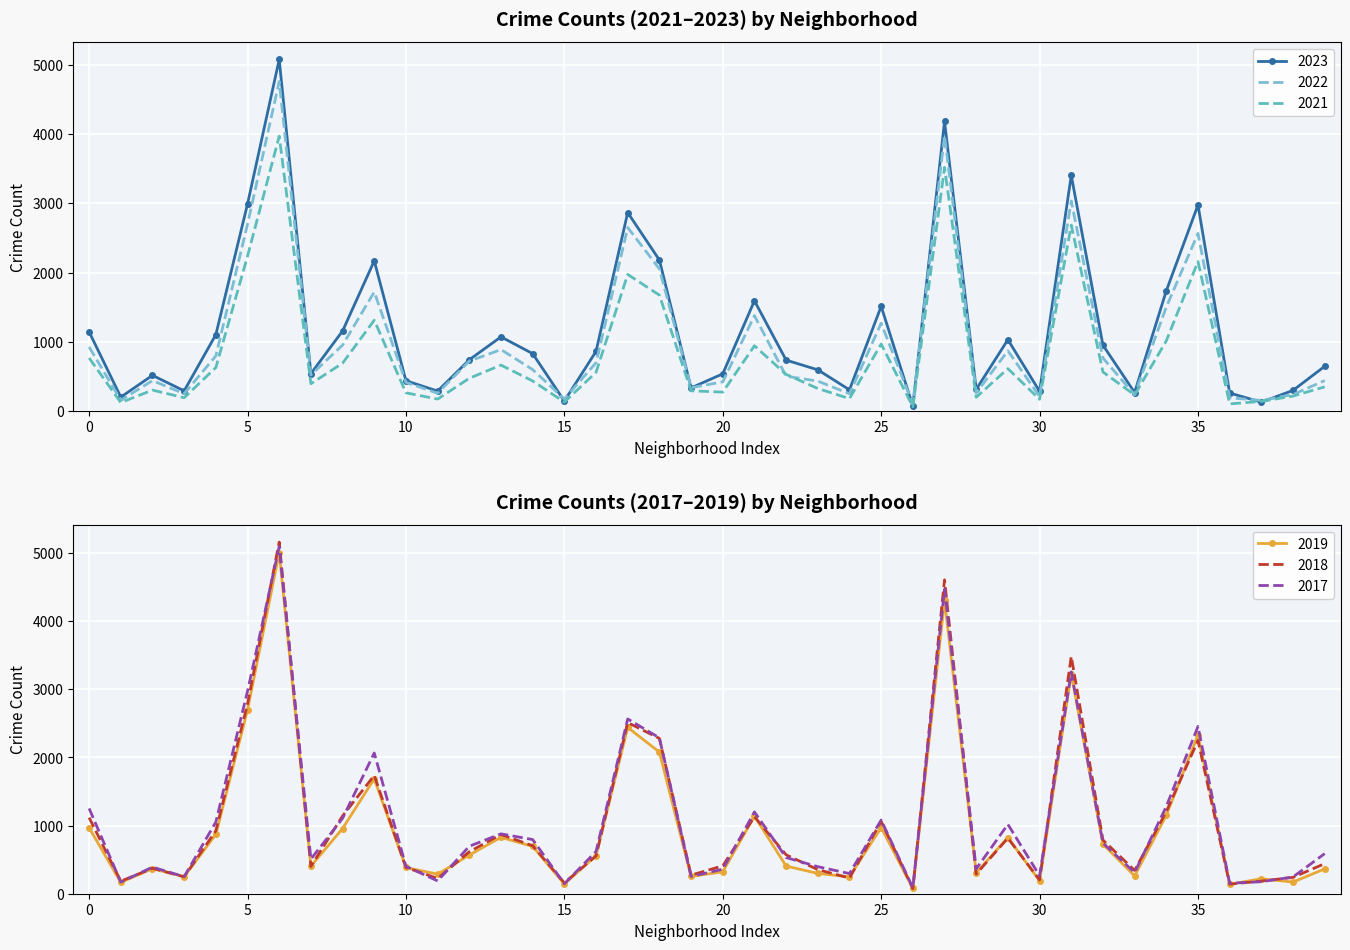

The value of 2018 at 20 is 409. True or false?

True